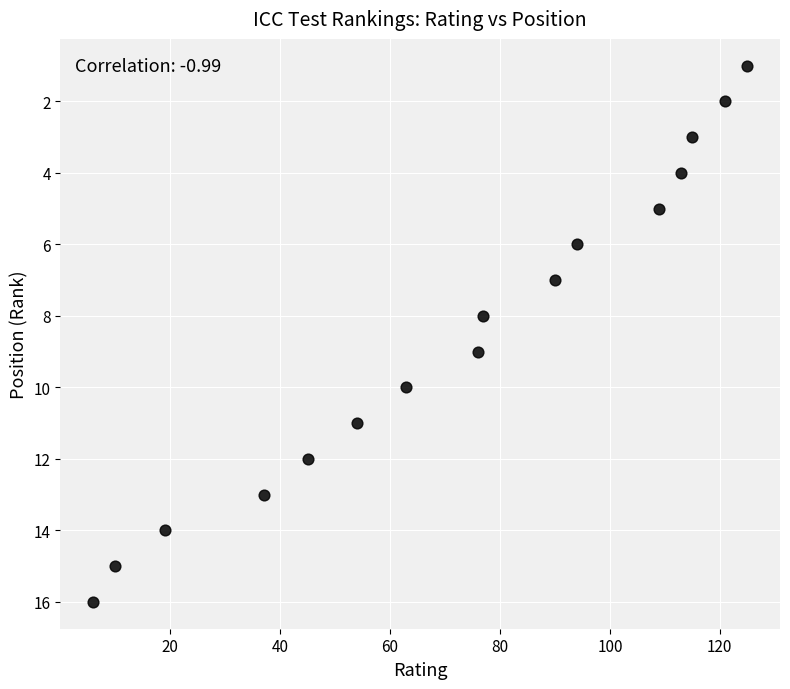

What is the range of X values (max minus min)?

119